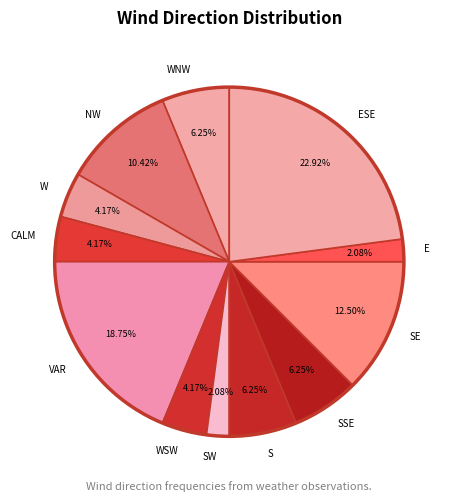

Approximately how many times larger is the value at NW compared to ESE?

0.5